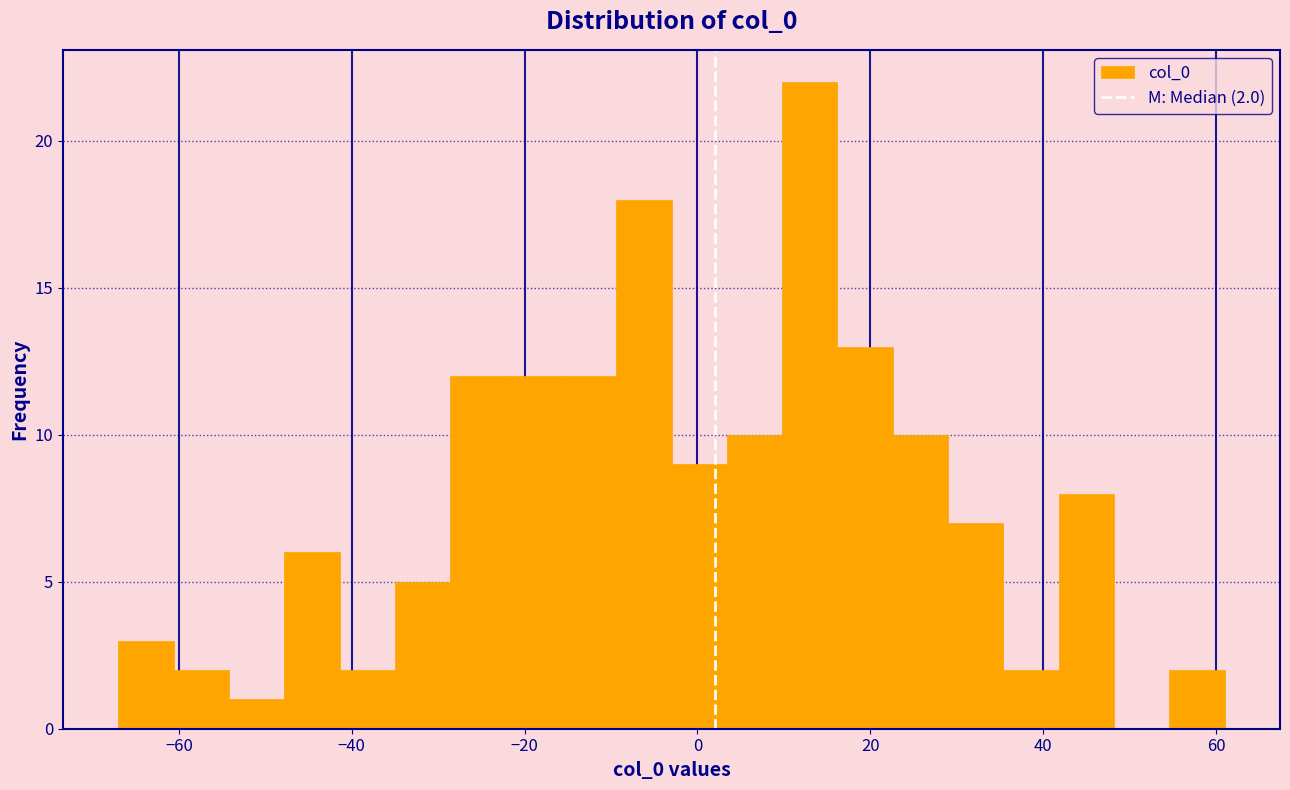

Around what value on the x-axis is the tallest bar? Give the approximate position of its centre, as read against the axis.

14